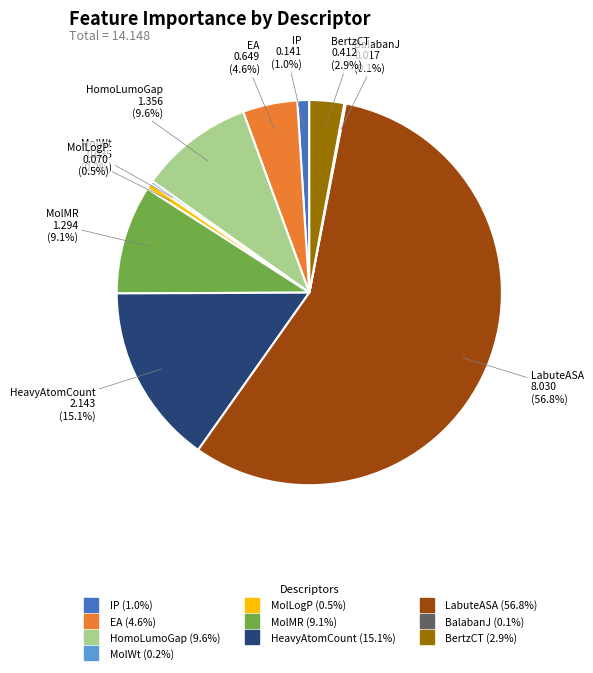

How much of the chart is everything except EA?

95.4%